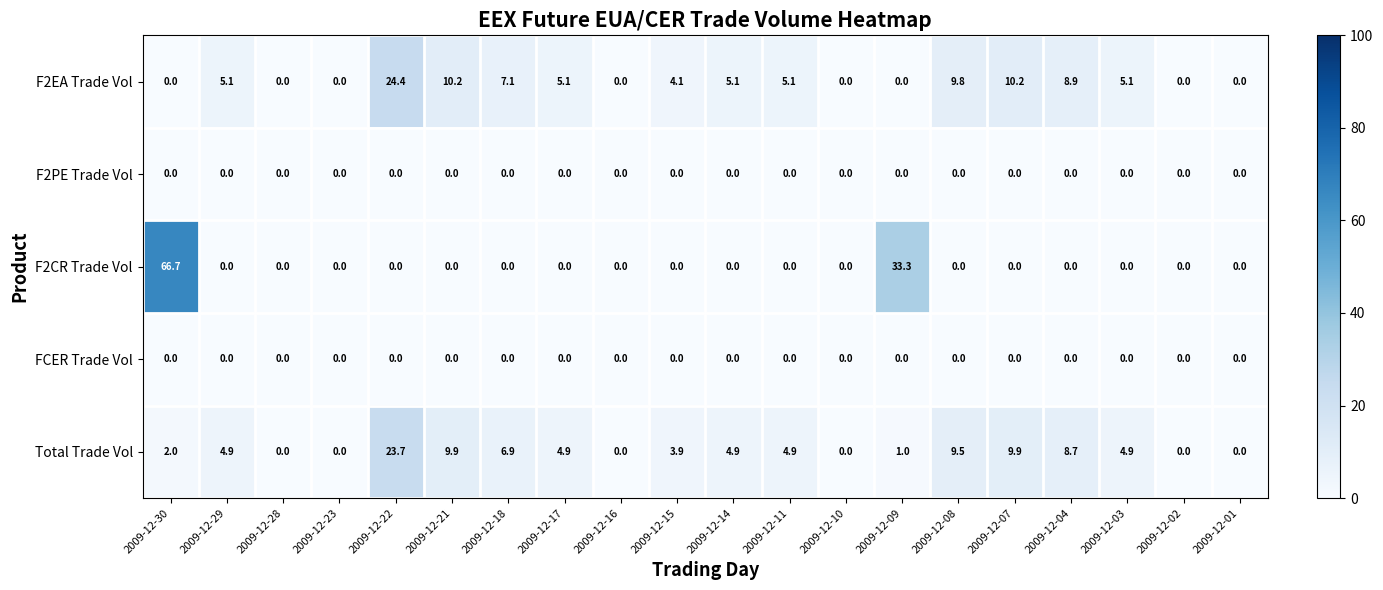

Which series has the largest total across all categories?

F2EA Trade Vol